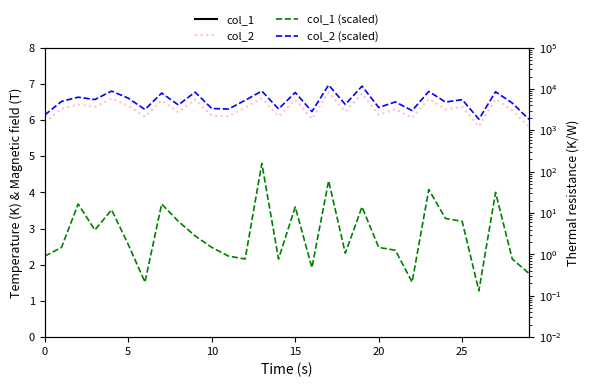

Does the chart display data point markers on the line(s)?

No